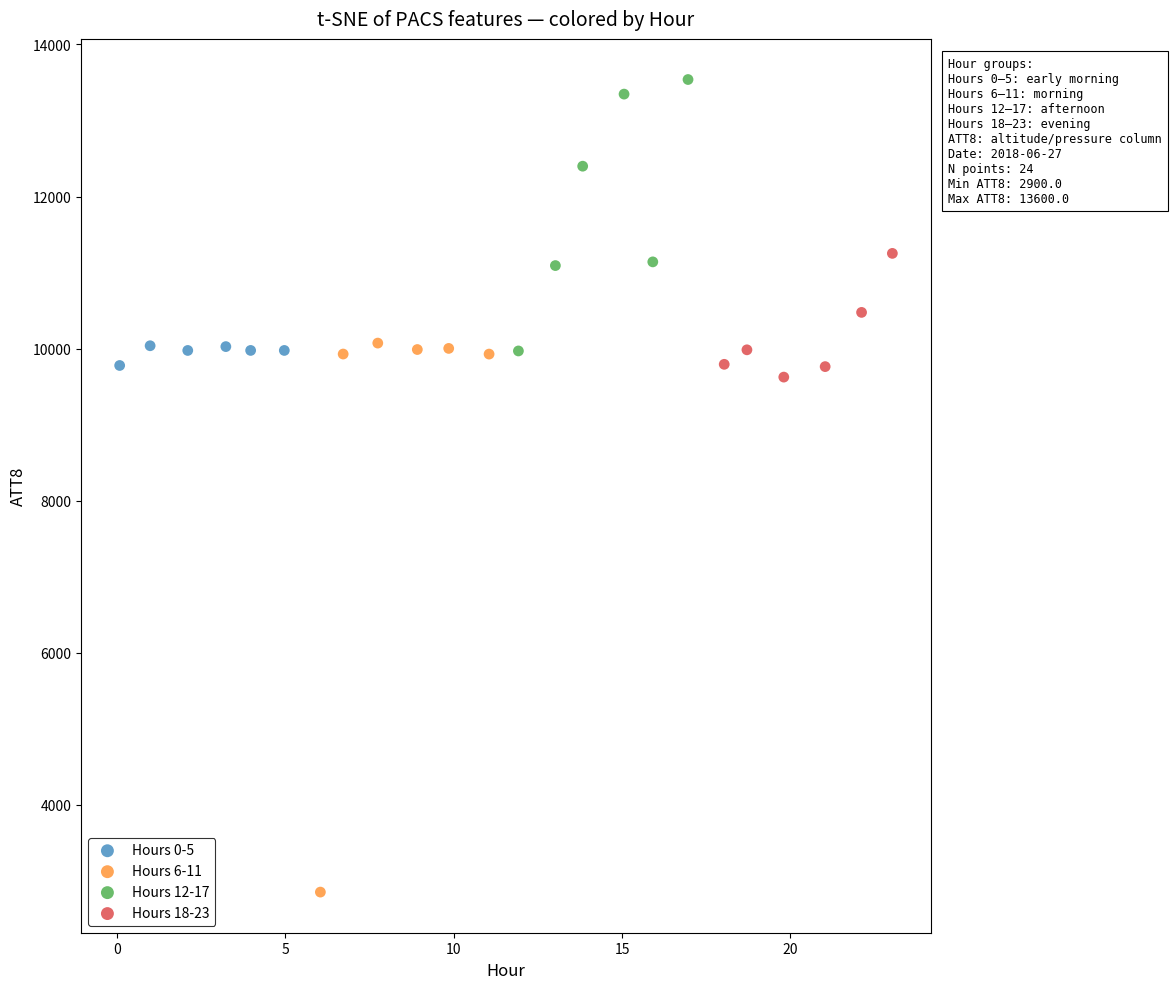

Which series reaches the maximum Y coordinate?

Hours 12-17